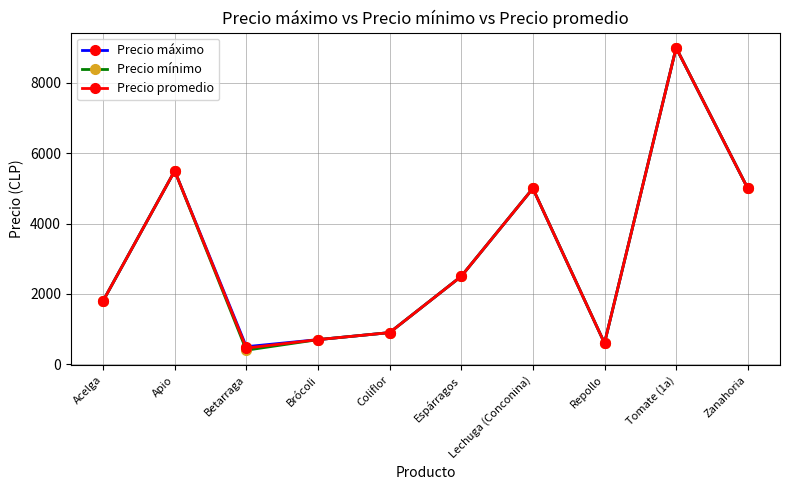

What are all the series names shown in the legend?

Precio máximo, Precio mínimo, Precio promedio